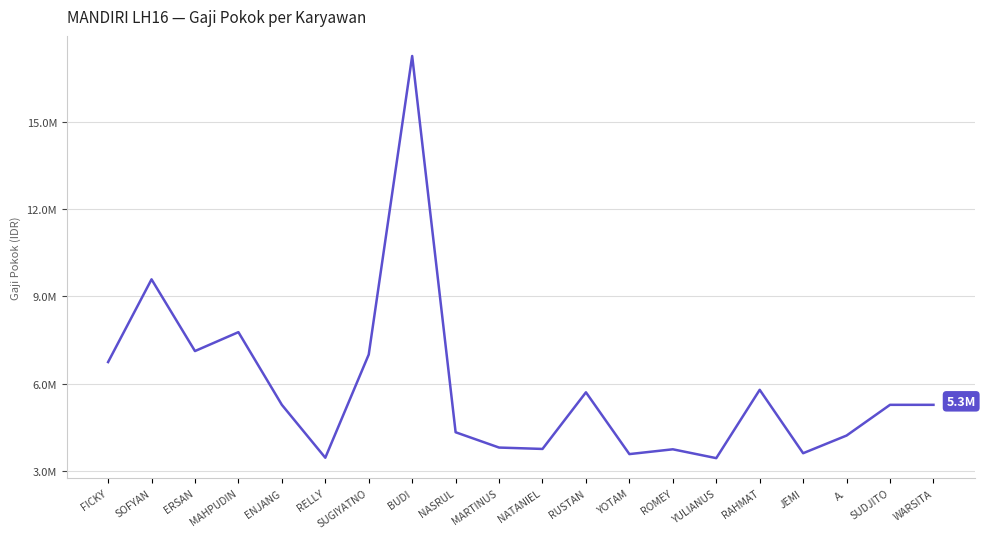

What is the average value?

5832524